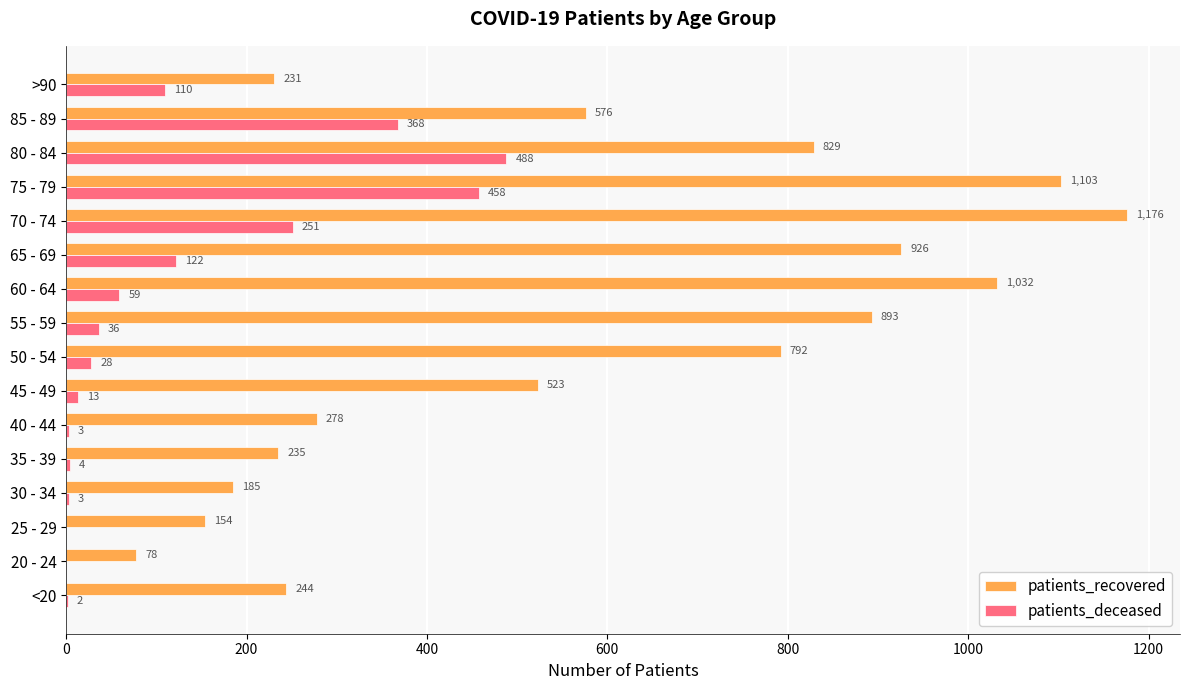

What is the sum of all patients_deceased values?

1945